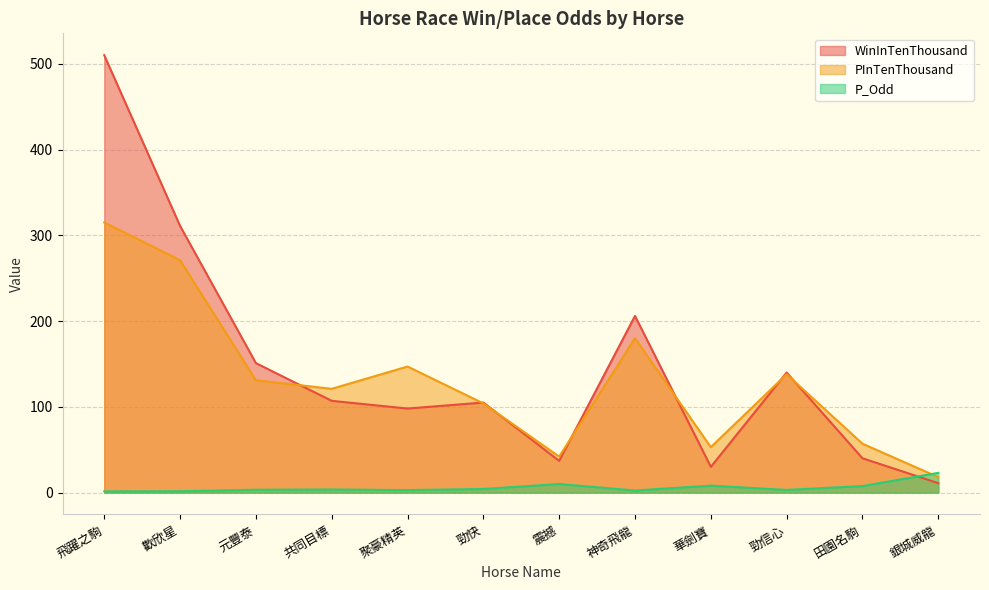

What is the approximate value of PInTenThousand at 銀城威龍?

18.0